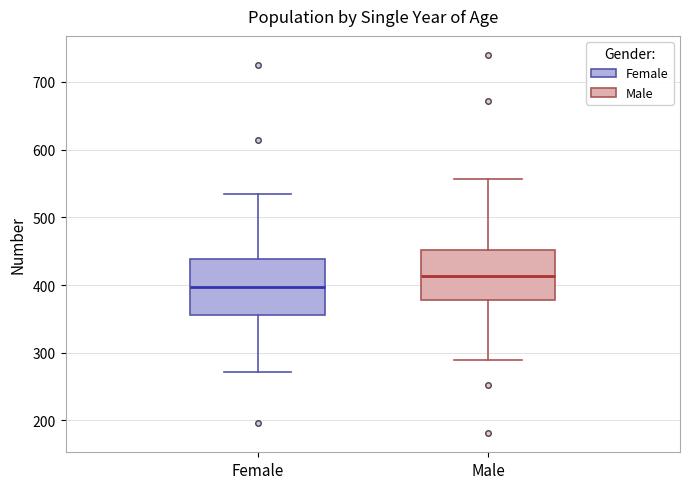

Reading left to right, read every box against the y-axis: the position of its median line, the range the box covers, and the ends of its whiskers. The values are not printed on the chart, so give them approximately, as read against the axis.

Female: median 400, box 360 to 440, whiskers 270 to 530
Male: median 410, box 380 to 450, whiskers 290 to 560